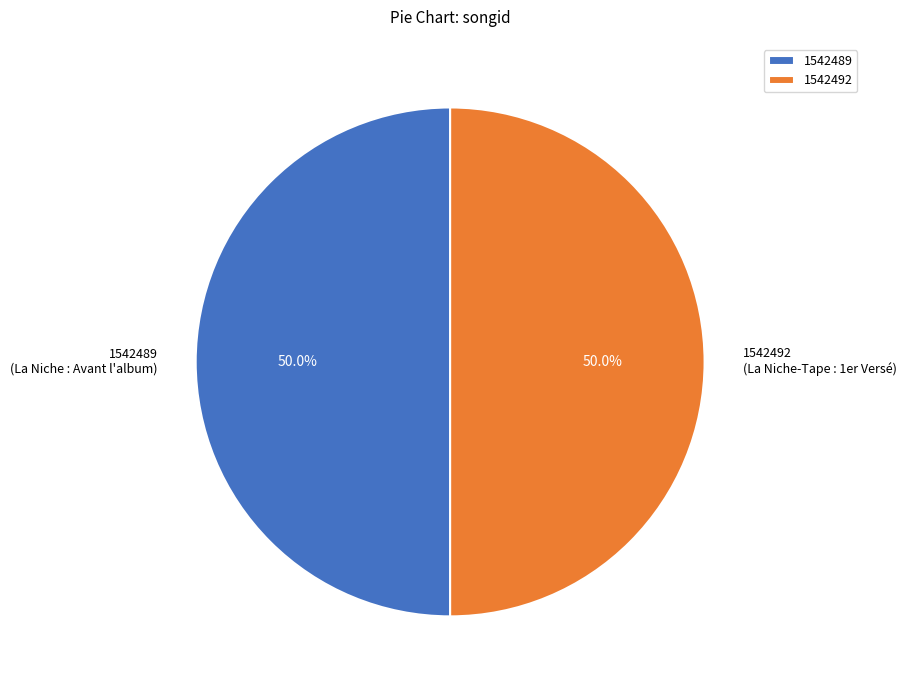

Approximately how many times larger is the value at 1542489 (La Niche : Avant l'album) compared to 1542492 (La Niche-Tape : 1er Versé)?

1.0